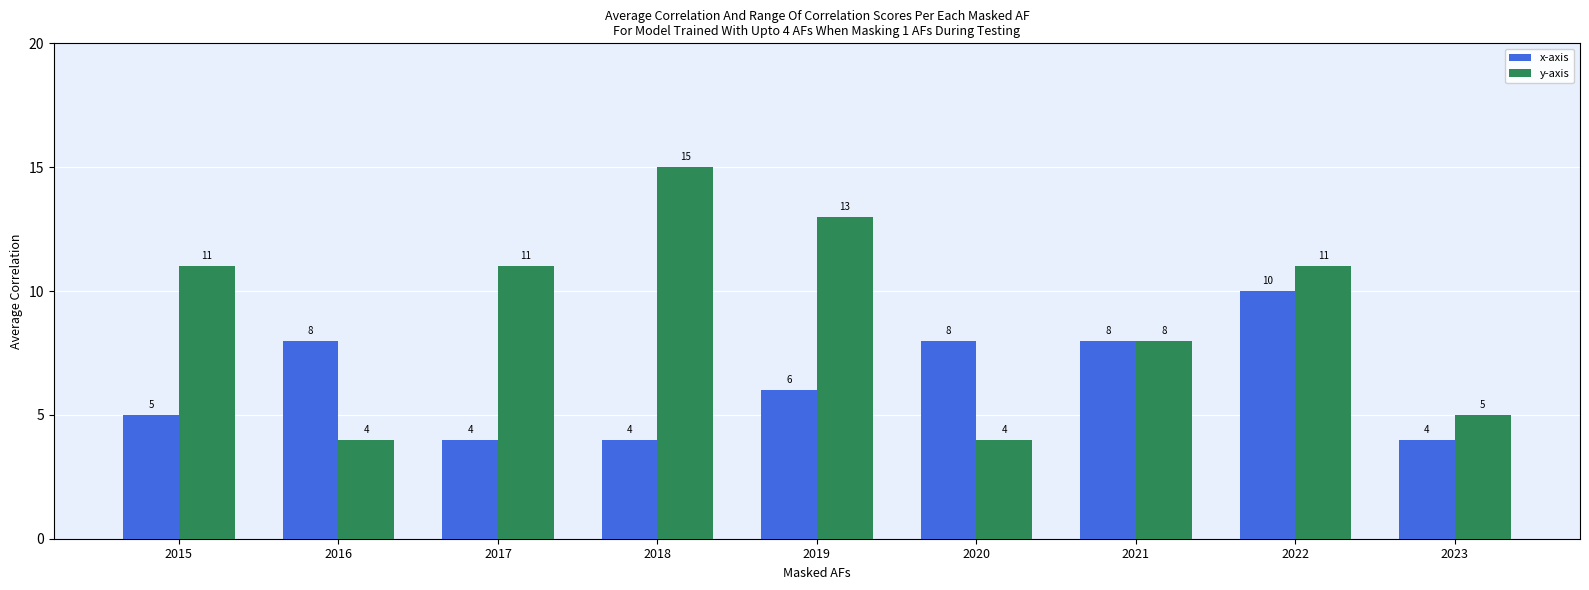

List the series in order of their overall mean, lowest first.

x-axis, y-axis